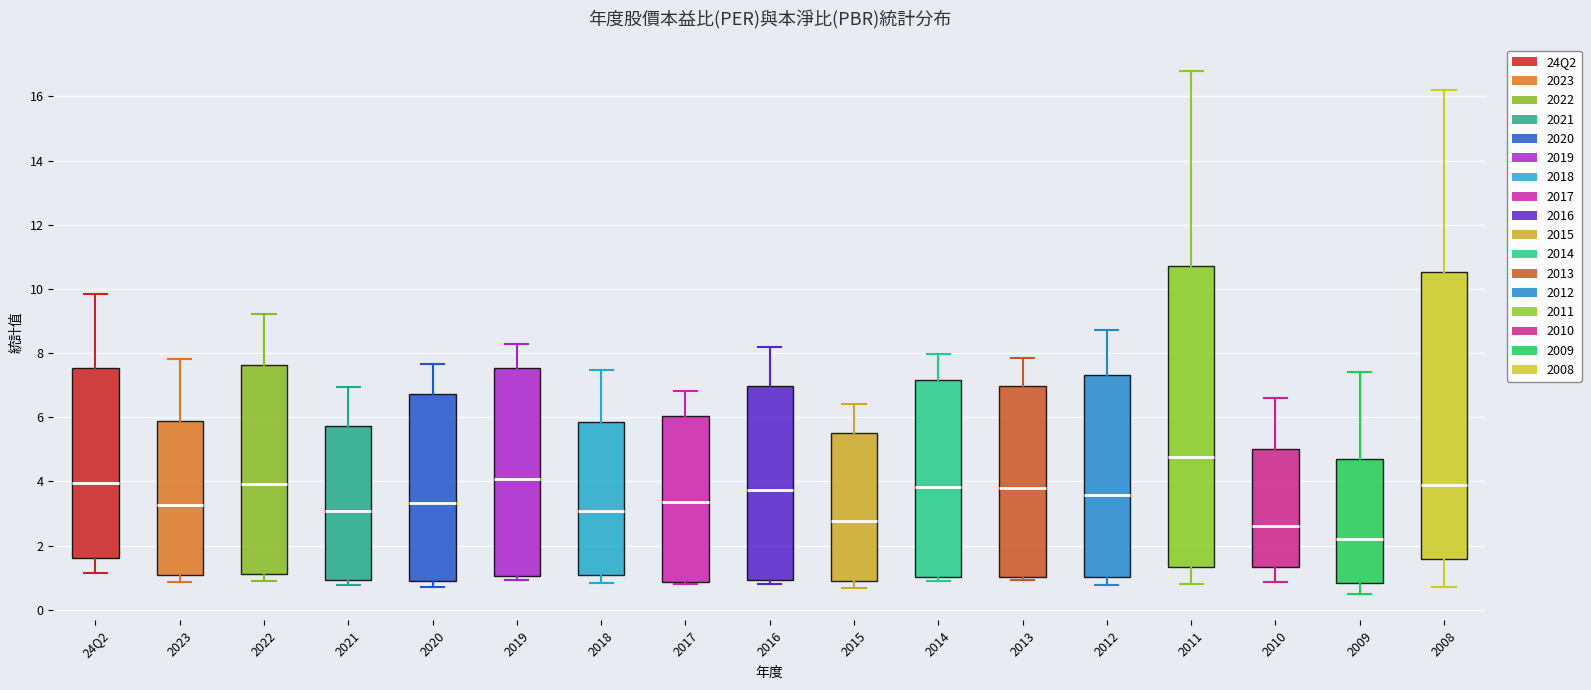

Where does the median line of the box for 2016 sit on the y-axis? The values are not printed on the chart, so give them approximately, as read against the axis.

3.8